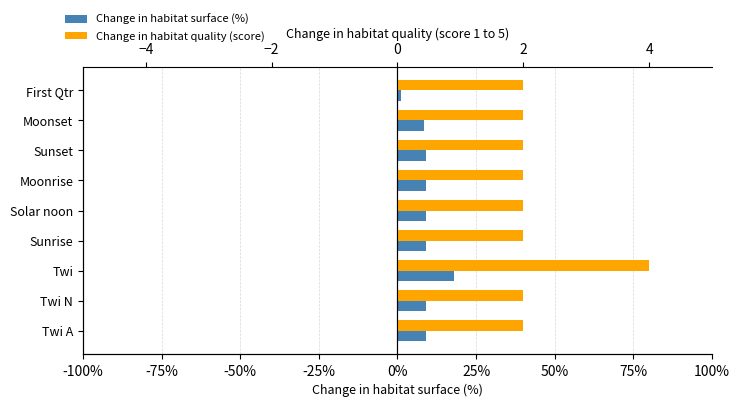

What is the average value of the Change in habitat quality (score) series?

2.2